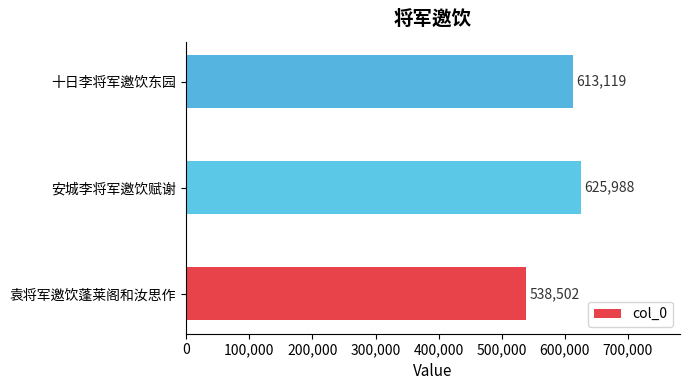

Which category has the highest value across all series?

安城李将军邀饮赋谢